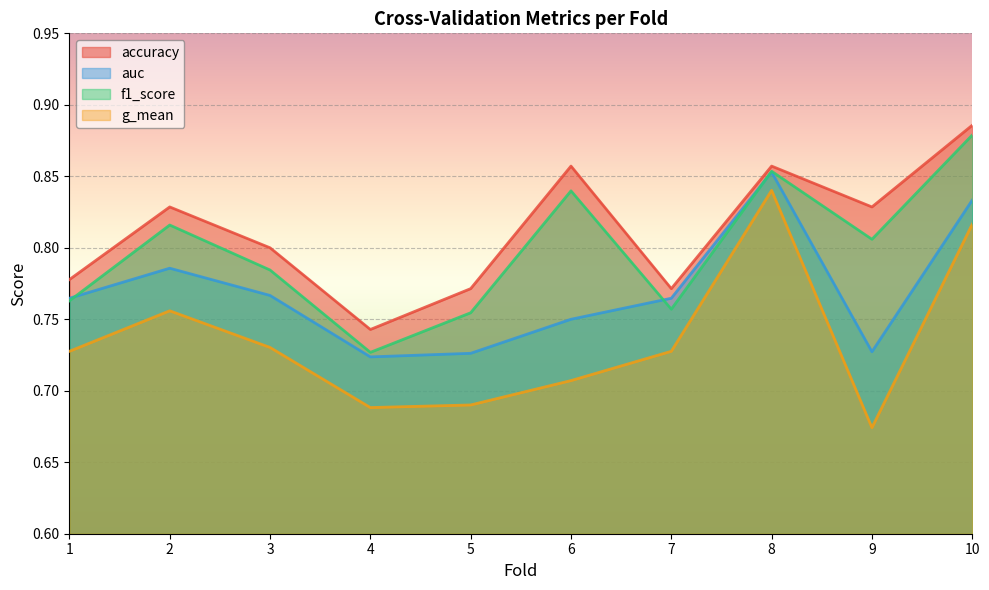

List the series in order of their overall mean, highest first.

accuracy, f1_score, auc, g_mean